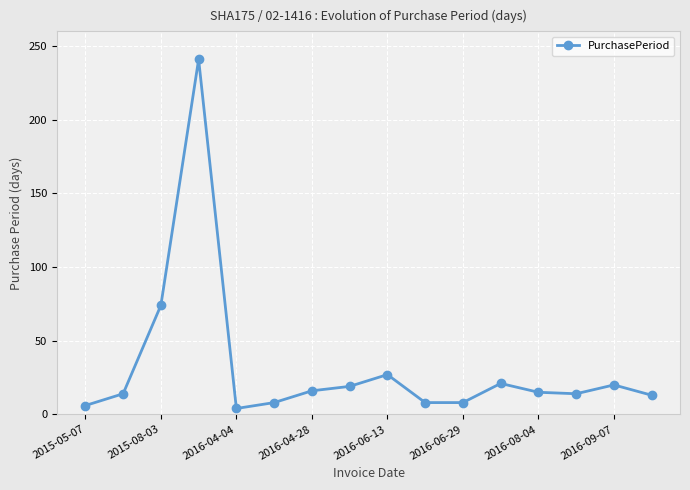

What is the average value?

32